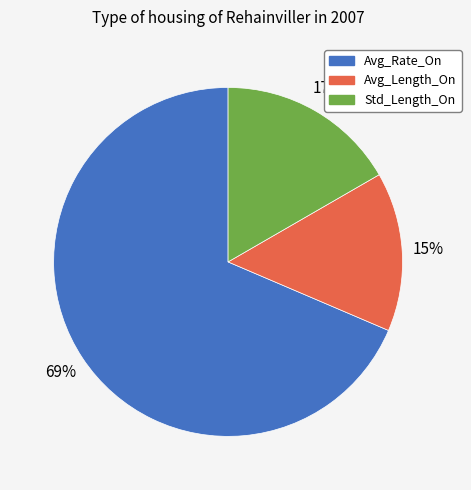

To the nearest percent, what is the combined percentage of Avg_Rate_On and Std_Length_On?

85%